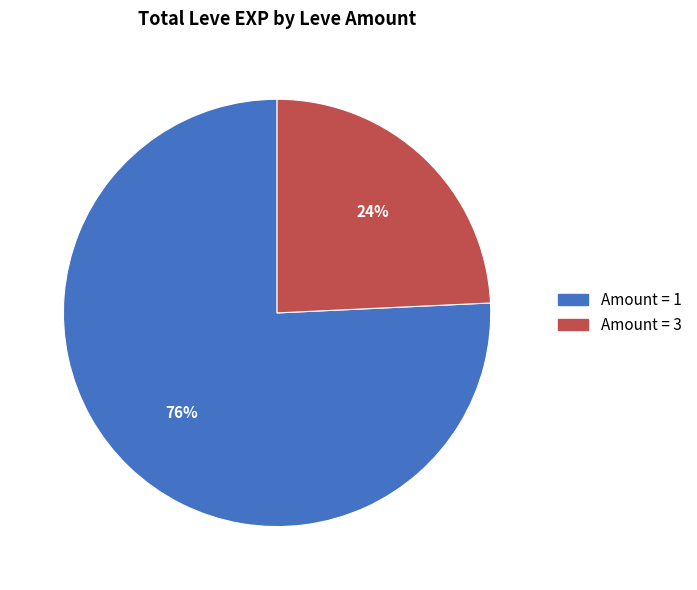

Does any single category account for the majority?

Yes